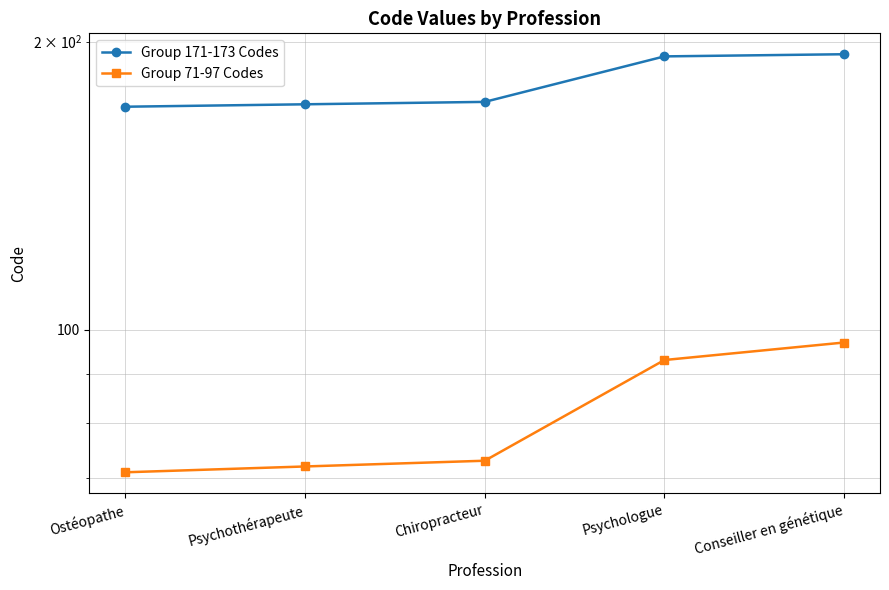

Which series has the widest spread of values?

Group 71-97 Codes